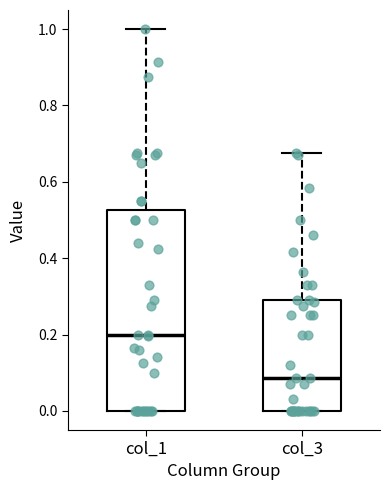

Which box is the tallest, from its lower edge to its upper edge?

col_1